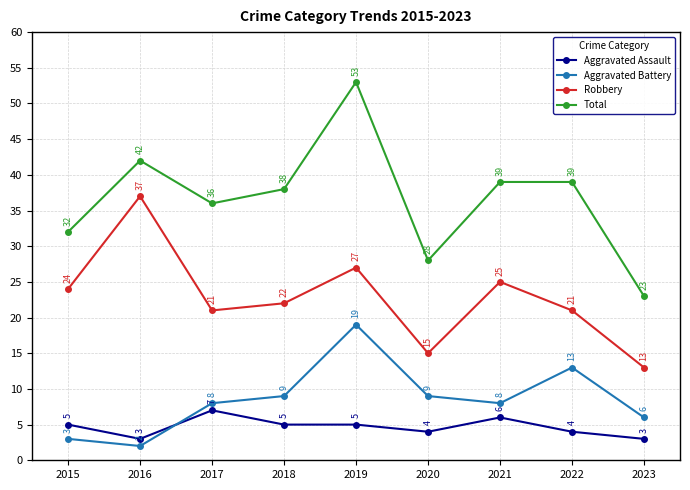

True or false: Aggravated Battery has a value of 4 at 2017.

False